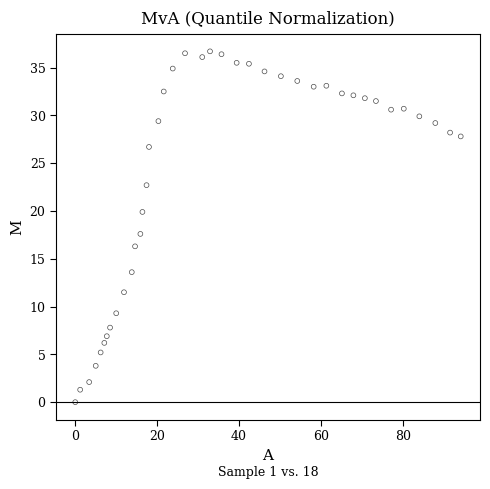

What is the range of X values (max minus min)?

94.1